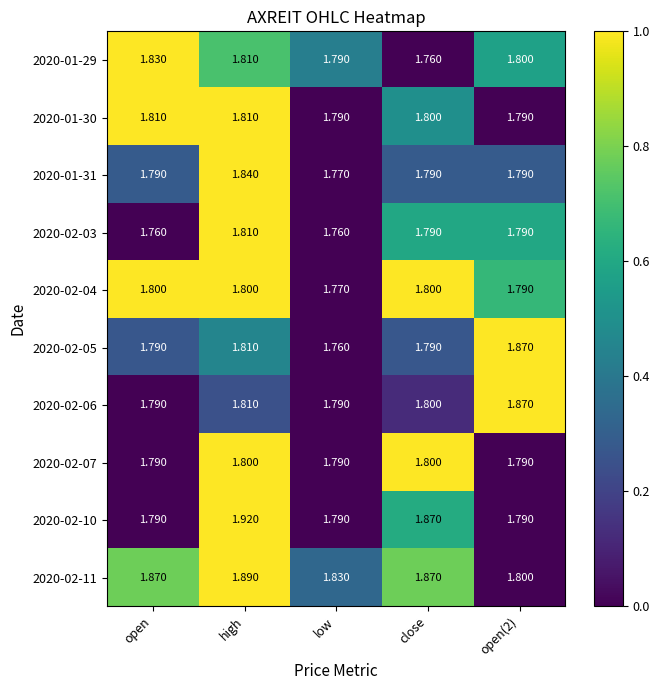

Which category has the highest value in the 2020-01-29 series?

open